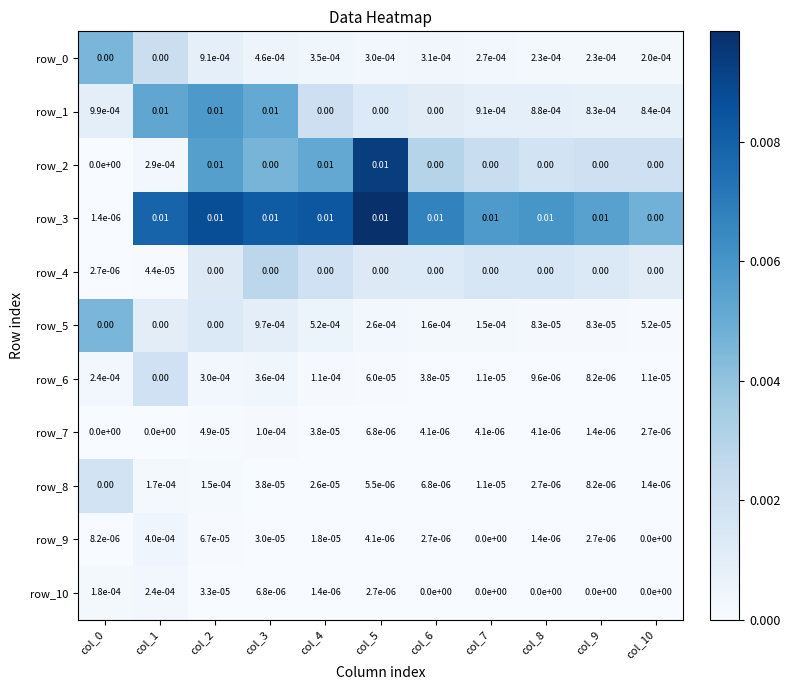

Count the number of categories in the chart.

11